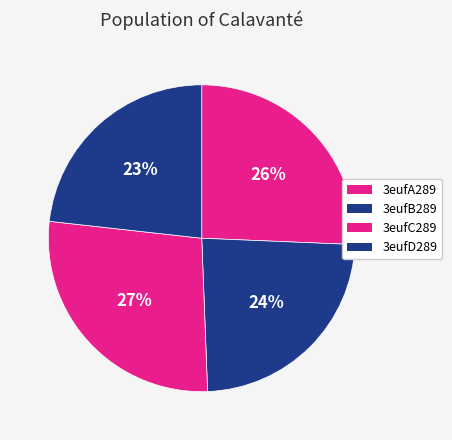

How many slices are in this pie chart?

4